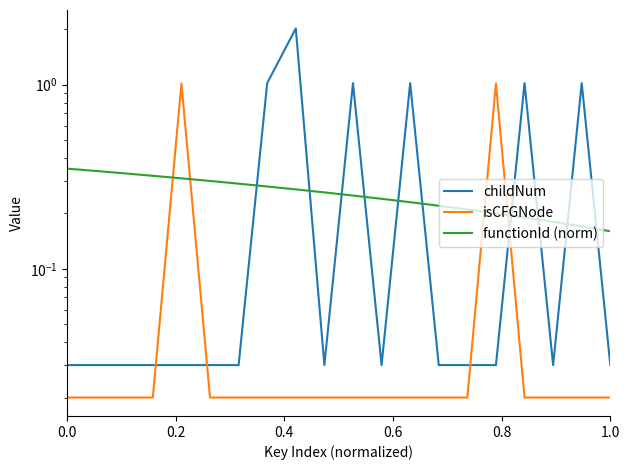

In childNum, how many points are lower than both neighbors (excluding endpoints)?

3